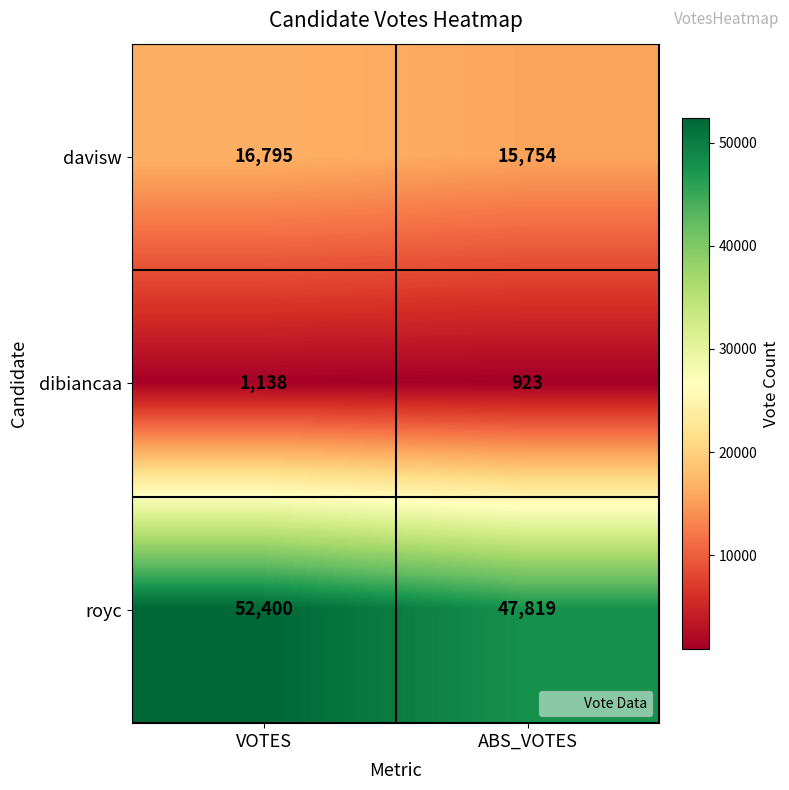

What is the spread (max minus min) of values at ABS_VOTES?

46896